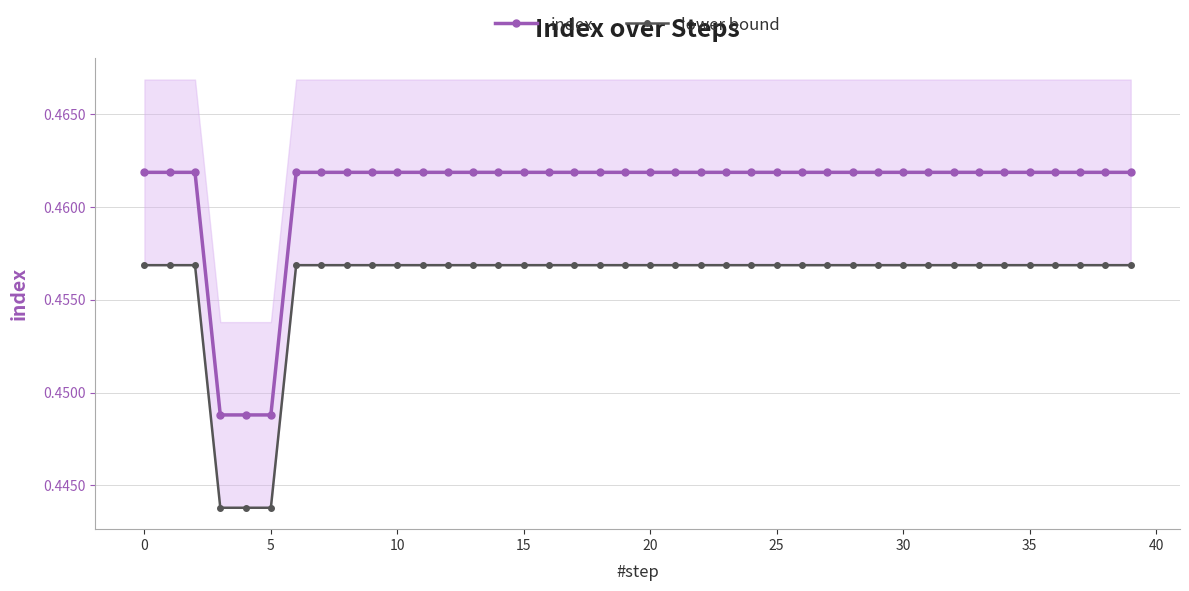

What is the sum of all lower bound values?

18.2